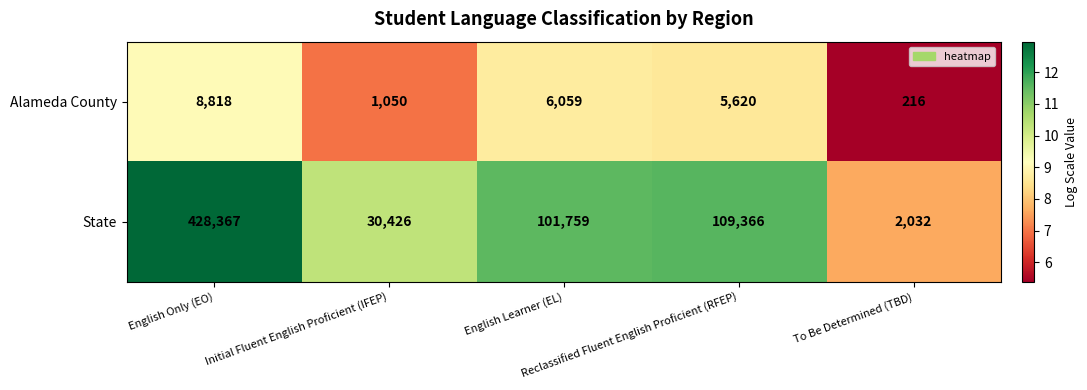

Rank the series by their average value, from lowest to highest.

Alameda County, State